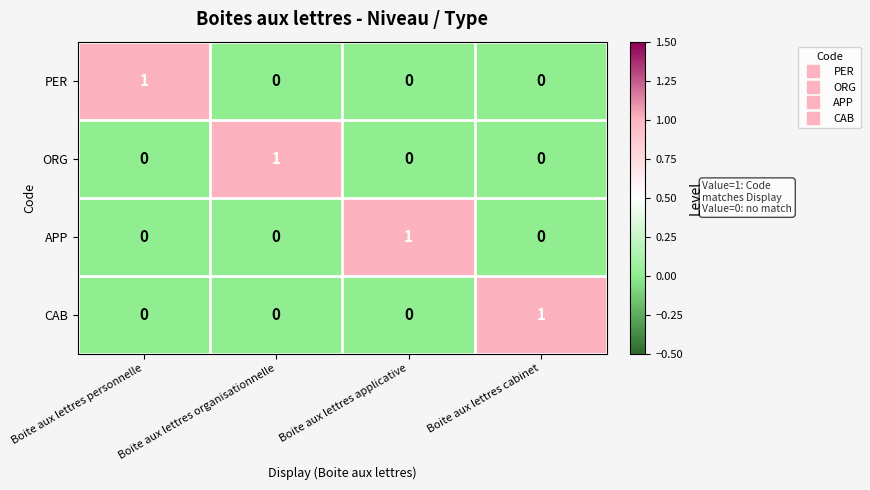

Count the CAB values in the range 0 to 1.

4